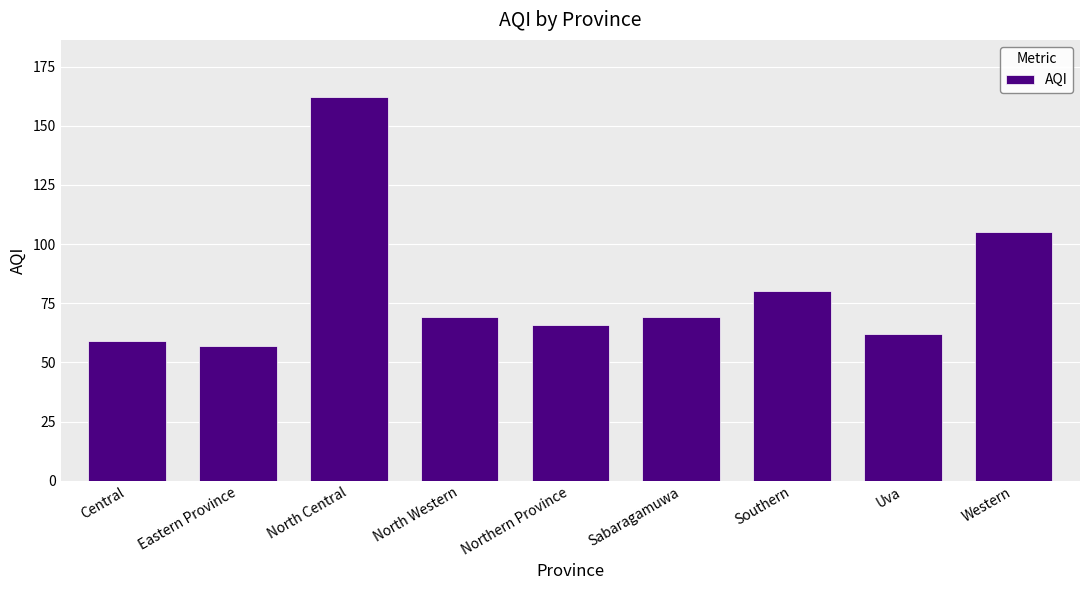

What is the label of the 4th bar from the left?

North Western